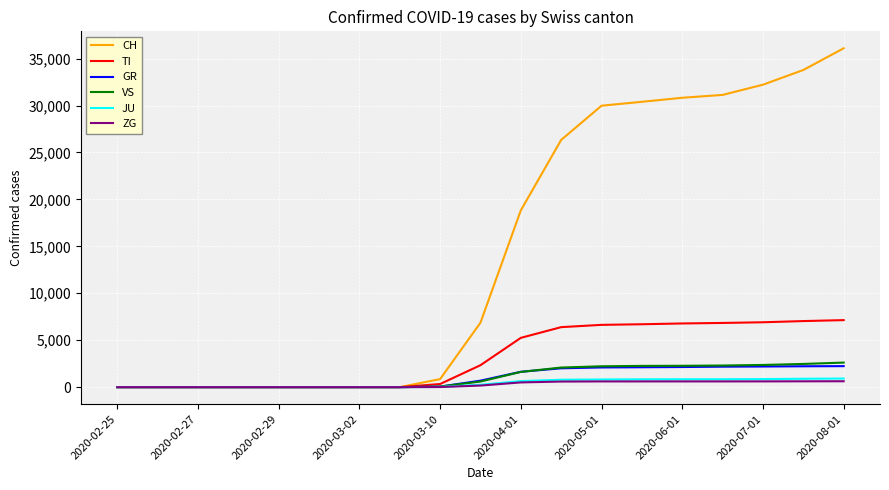

At how many categories does at least one series exceed 312?

11